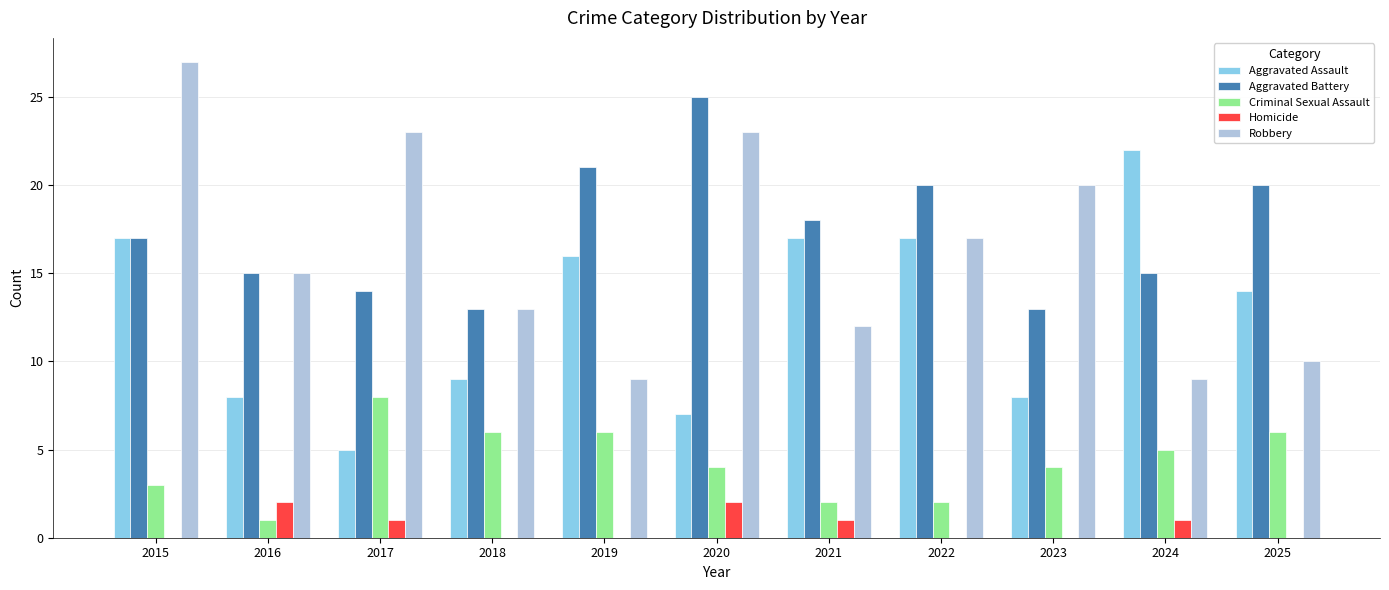

At which category is the sum across all series the highest?

2015